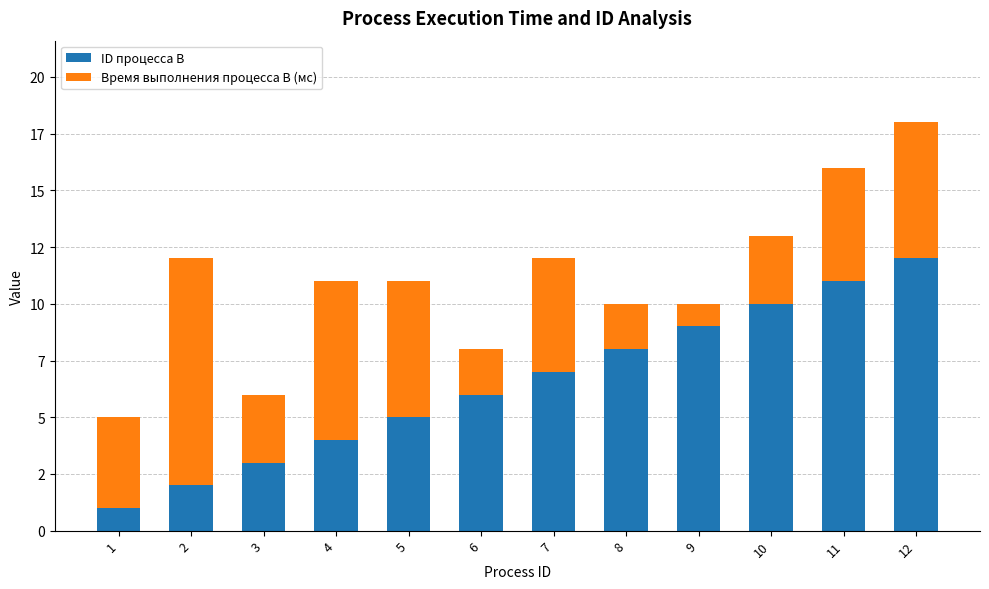

Does the chart contain any negative values?

No